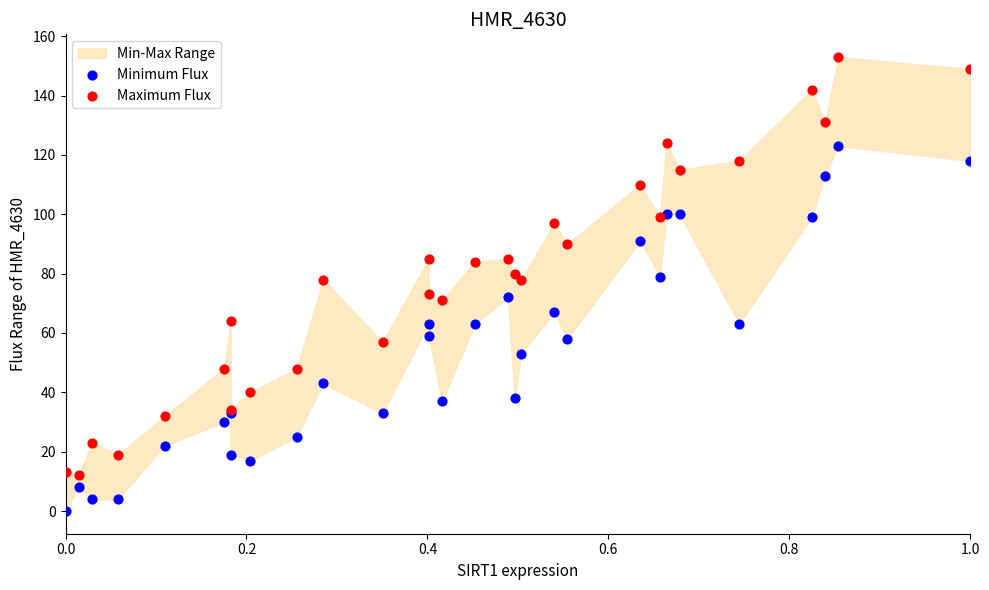

Which series contains the lowest Y value?

Minimum Flux